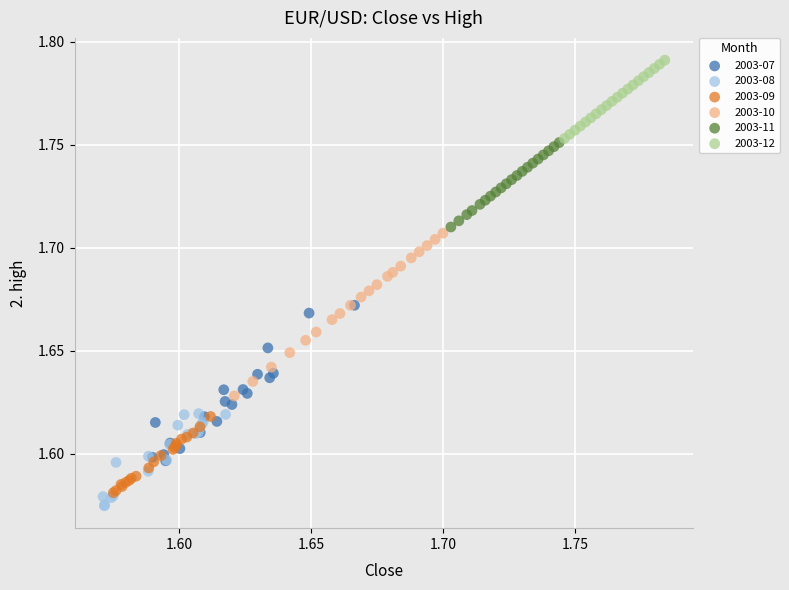

Which series reaches the maximum Y coordinate?

2003-12